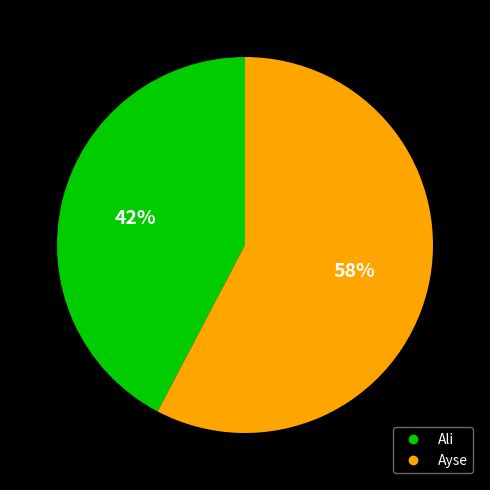

Rank the categories by value from highest to lowest.

Ayse, Ali